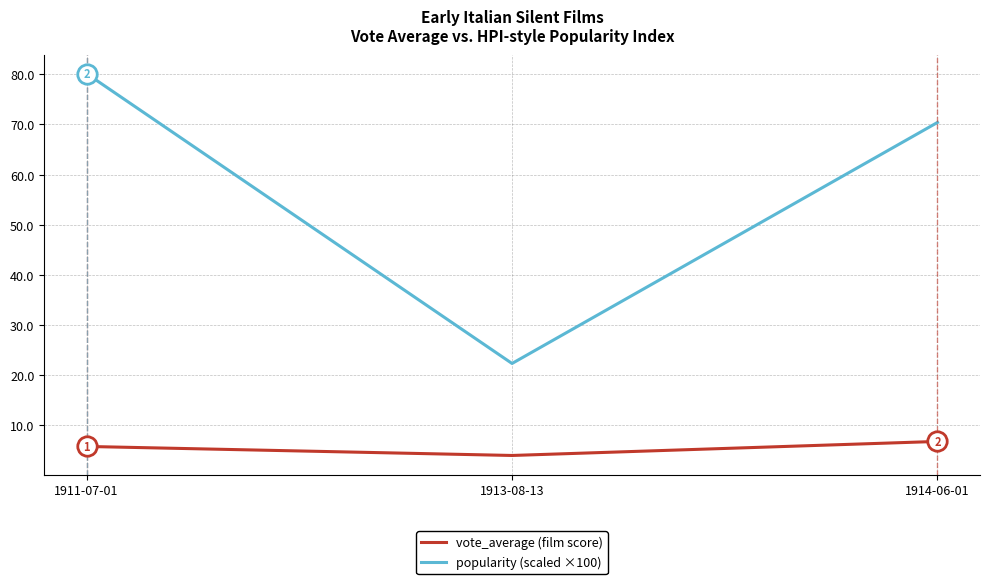

What are all the series names shown in the legend?

vote_average (film score), popularity (scaled ×100)